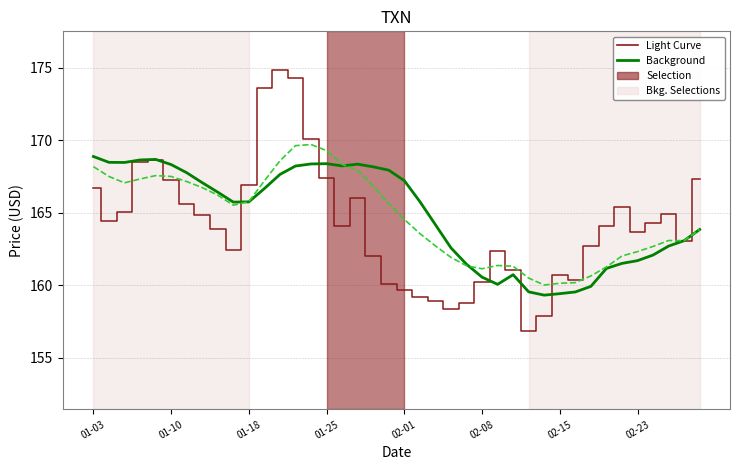

What is the greatest value displayed?

174.8